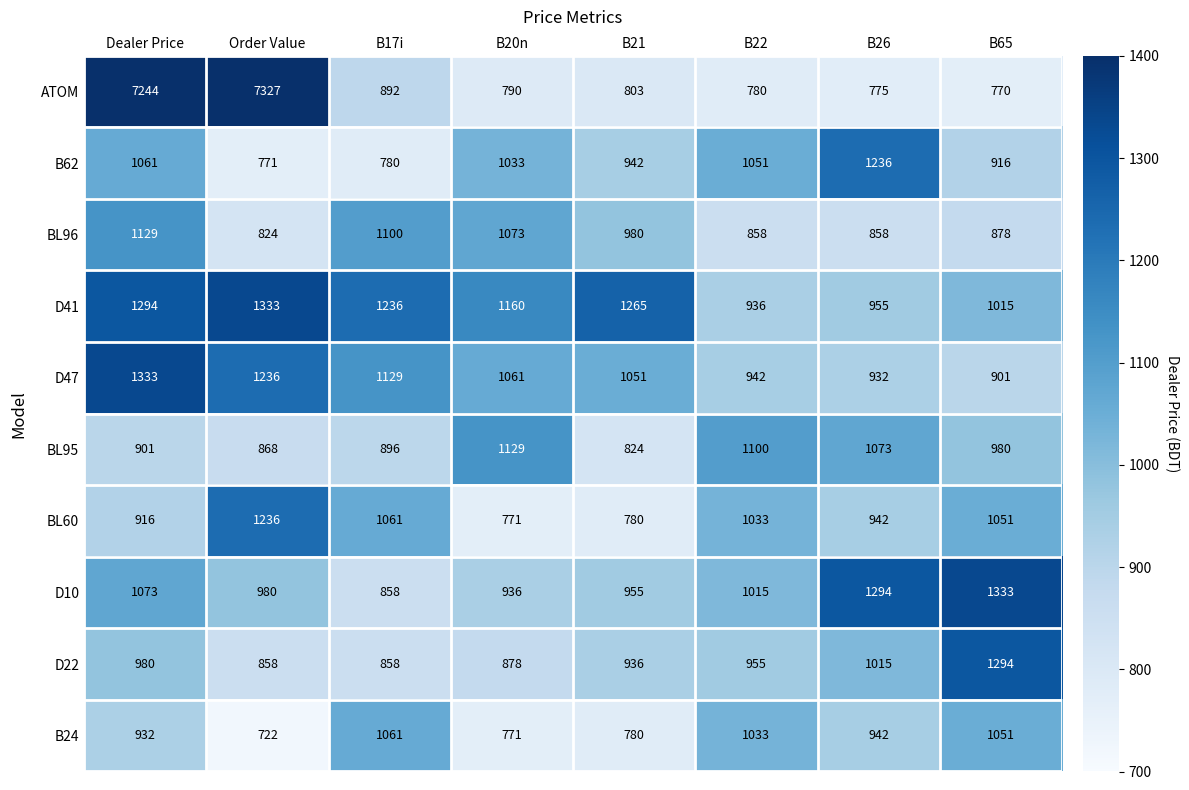

Between Dealer Price and B20n, which series saw the biggest shift?

ATOM